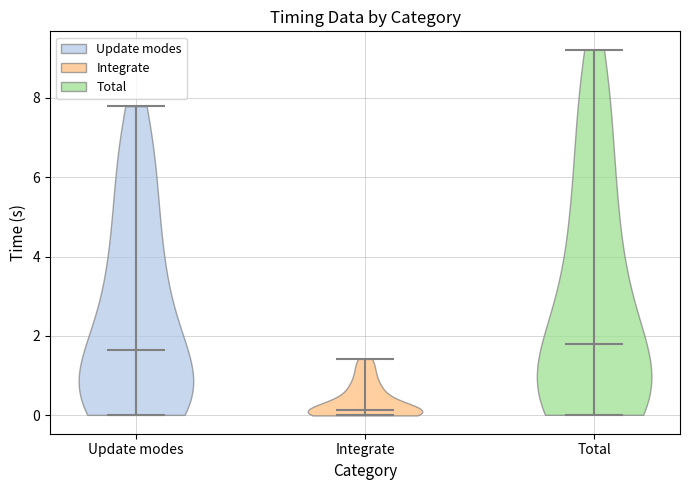

Reading left to right, read every violin against the y-axis: where its median line is, and the lowest and highest points it reaches. The values are not printed on the chart, so give them approximately, as read against the axis.

Update modes: median line 1.6, lowest point 0.0, highest point 7.8
Integrate: median line 0.2, lowest point 0.0, highest point 1.4
Total: median line 1.8, lowest point 0.0, highest point 9.2